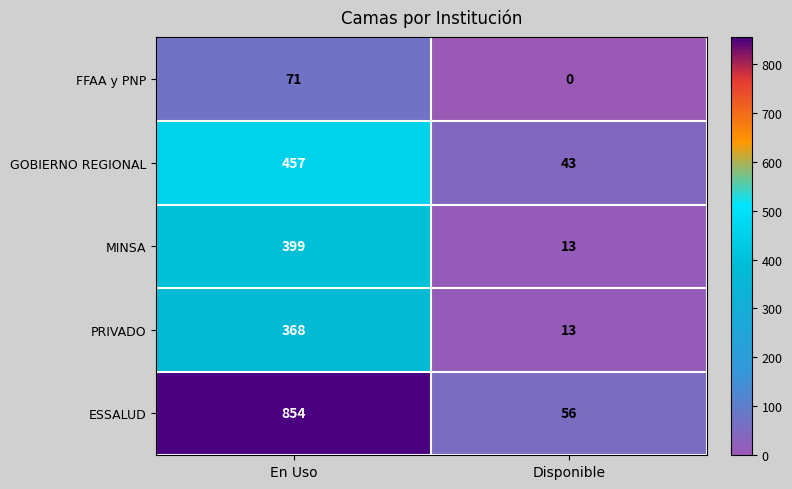

At which category is the sum across all series the highest?

En Uso